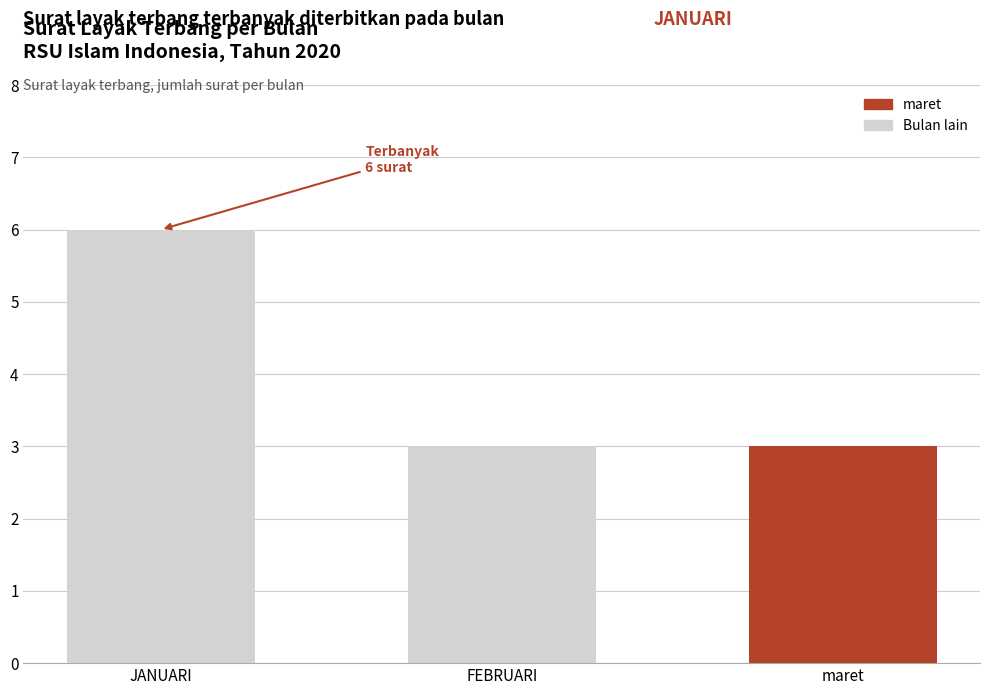

Reading right to left, what are all the values shown in this chart?

3	3	6